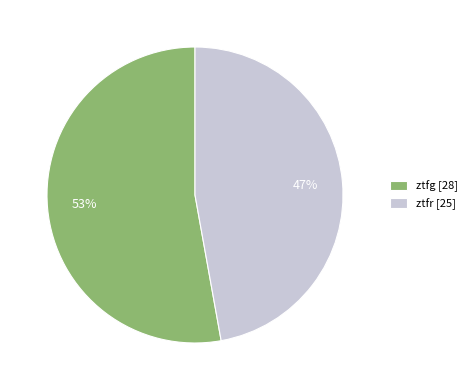

Do ztfr [25] and ztfg [28] together represent more than half of the pie?

Yes